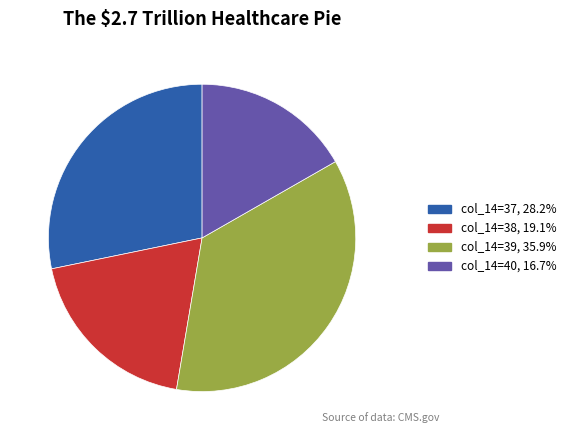

Is there a majority slice in this chart?

No